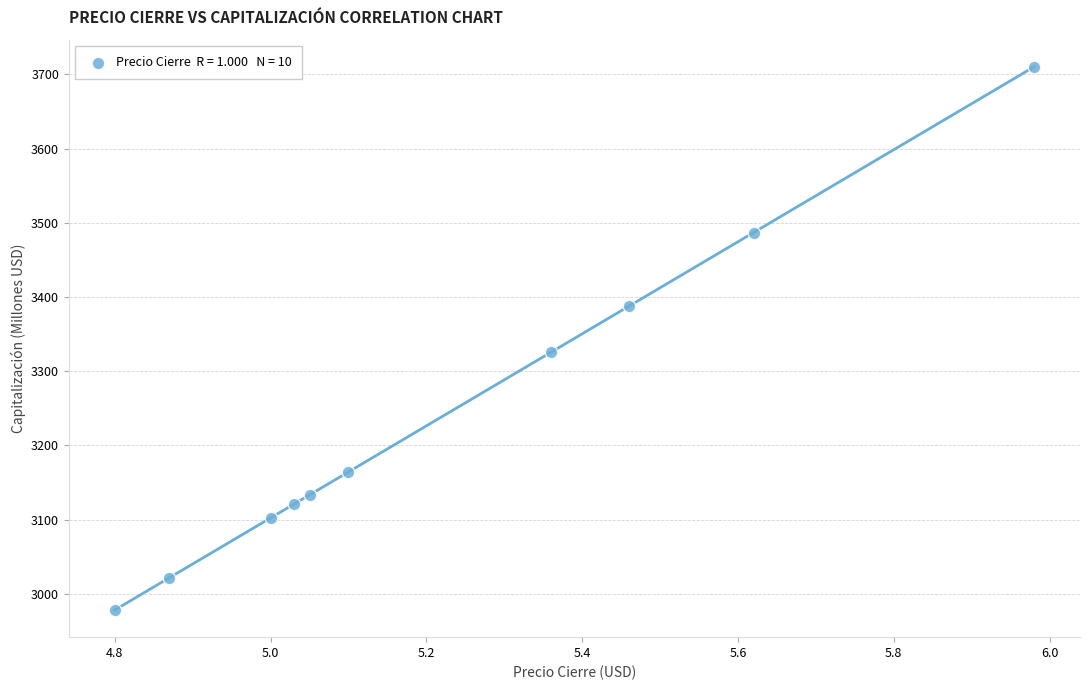

What is the average X value?

5.2